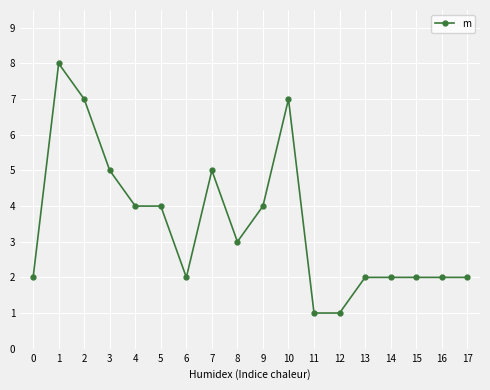

What is the change in value from 7 to 14?

-3